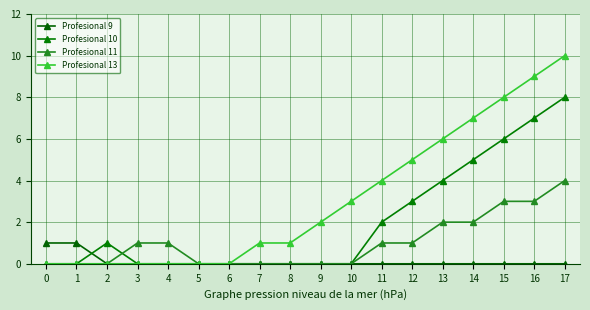

At how many categories does at least one series exceed 9?

1